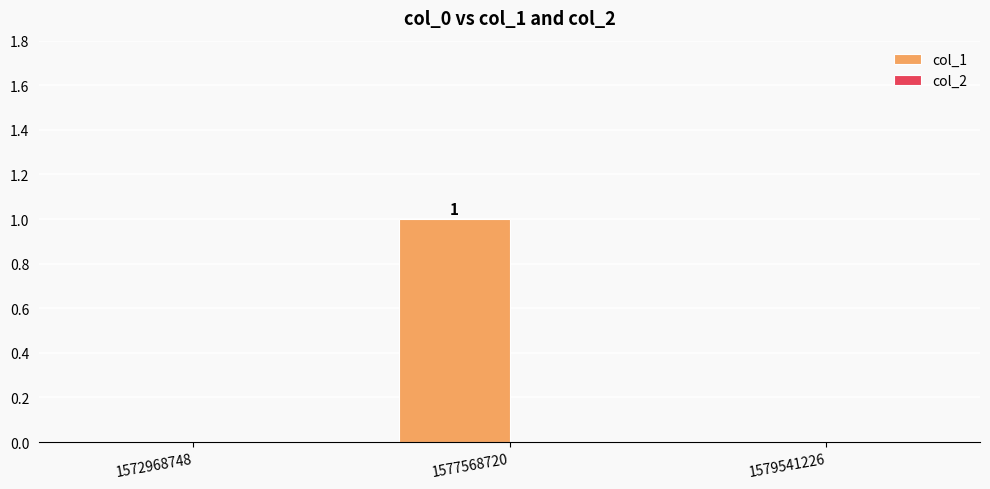

How many distinct data groups are displayed?

1